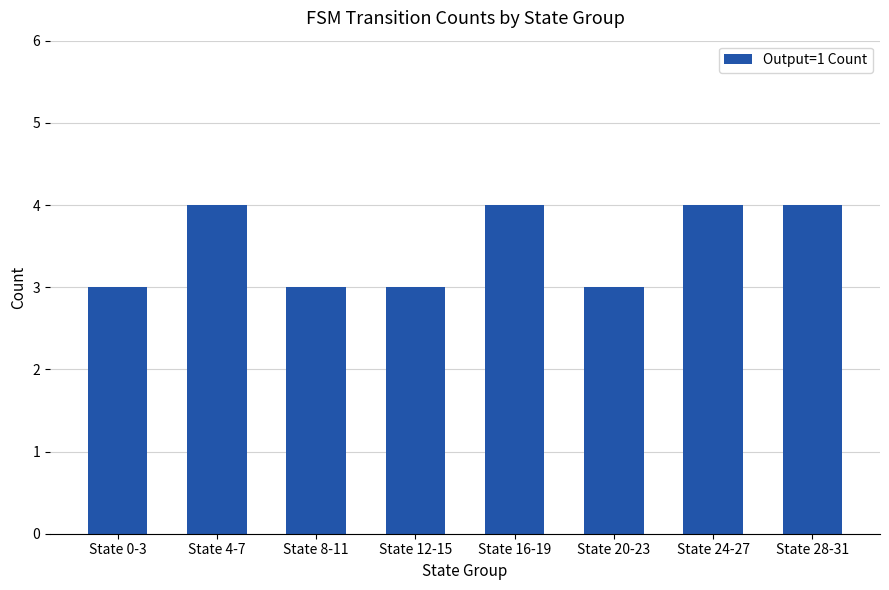

What is the value of the 1st bar from the left?

3